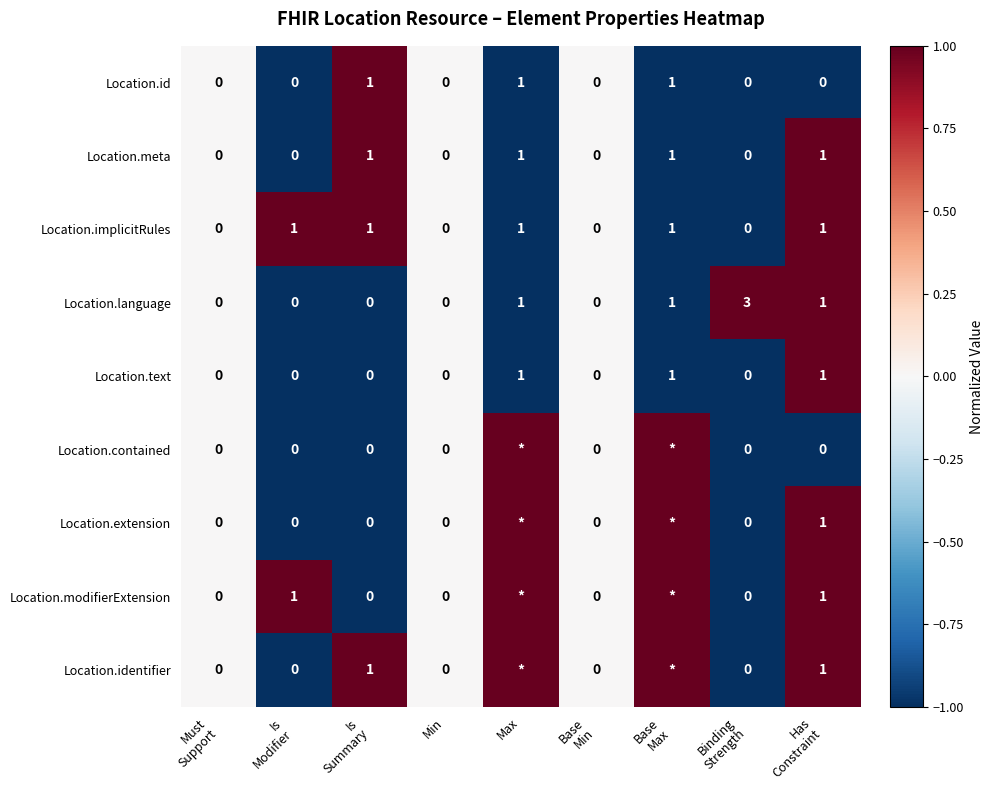

What is the sum of all Location.id values?

3